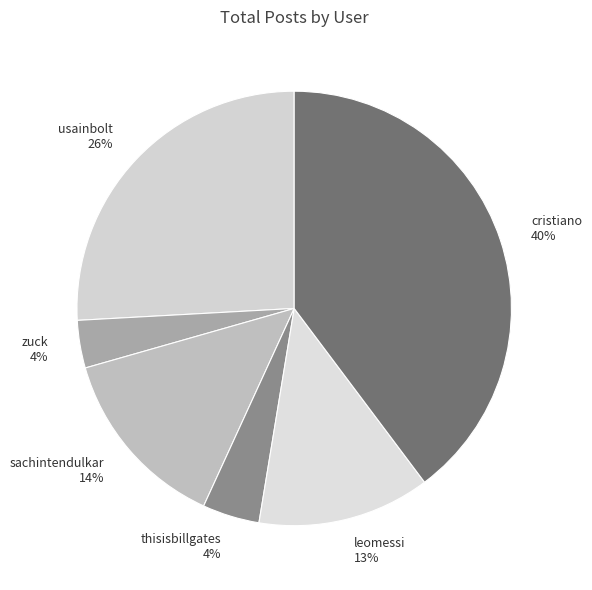

To the nearest percent, what percentage of the pie is zuck?

4%